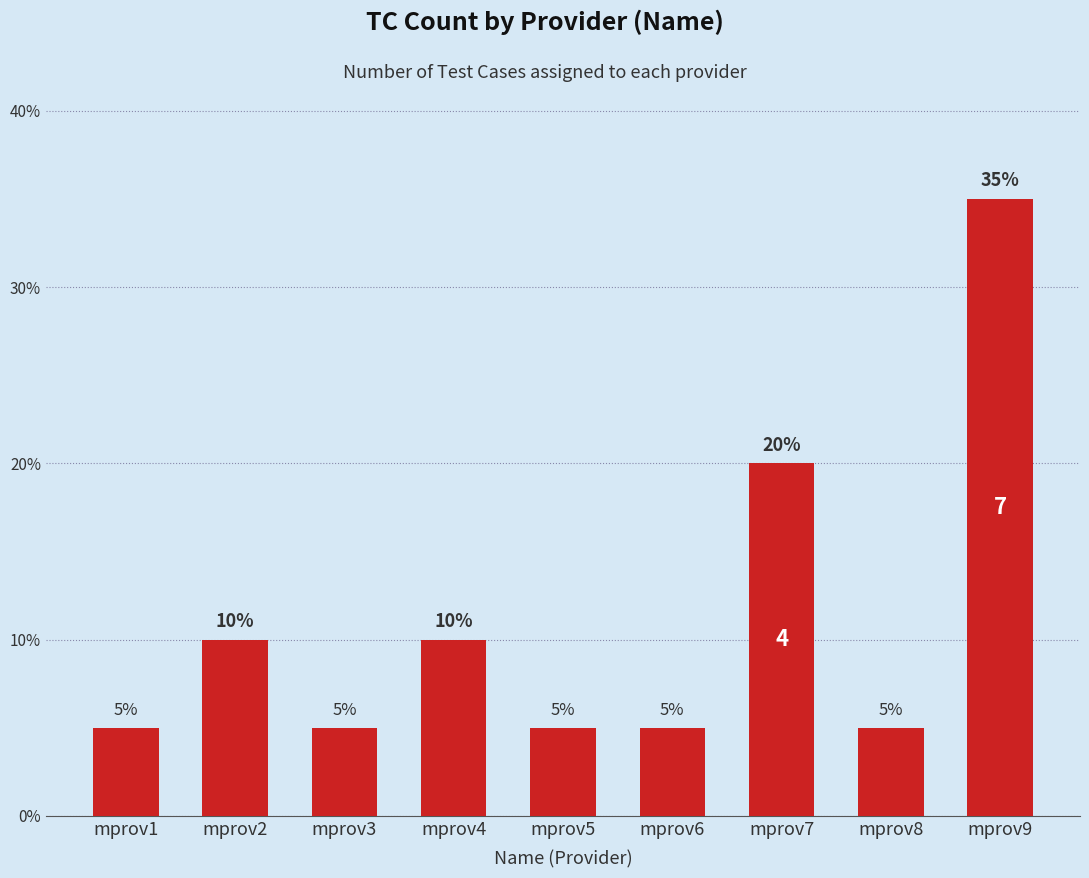

What value does the data have at mprov5?

5